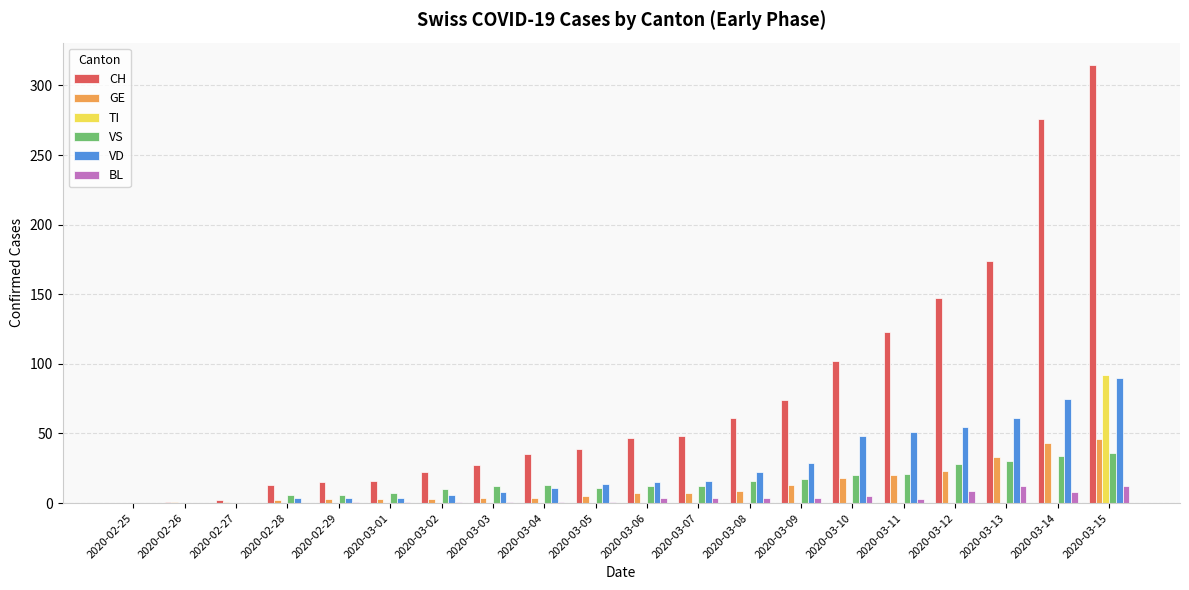

At which category is the sum across all series the highest?

2020-03-15